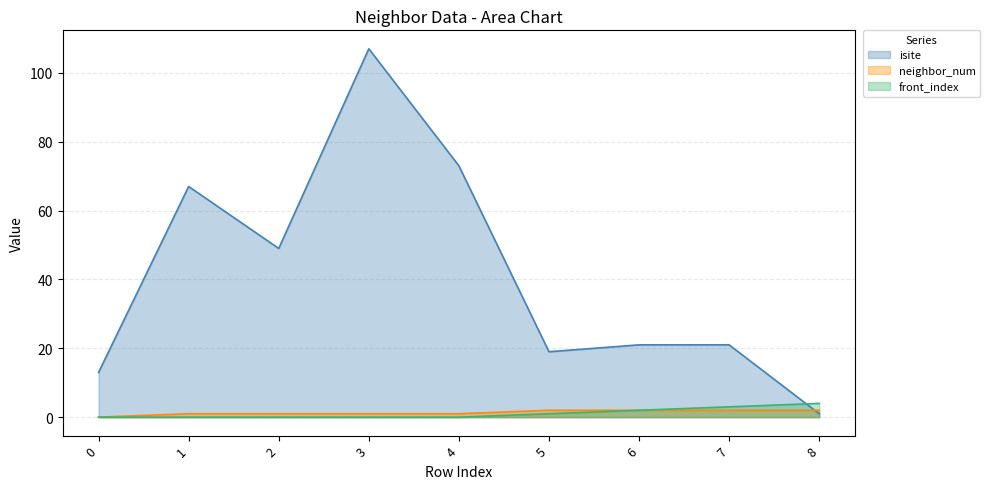

True or false: isite has more than 0 points higher than both neighbors.

True